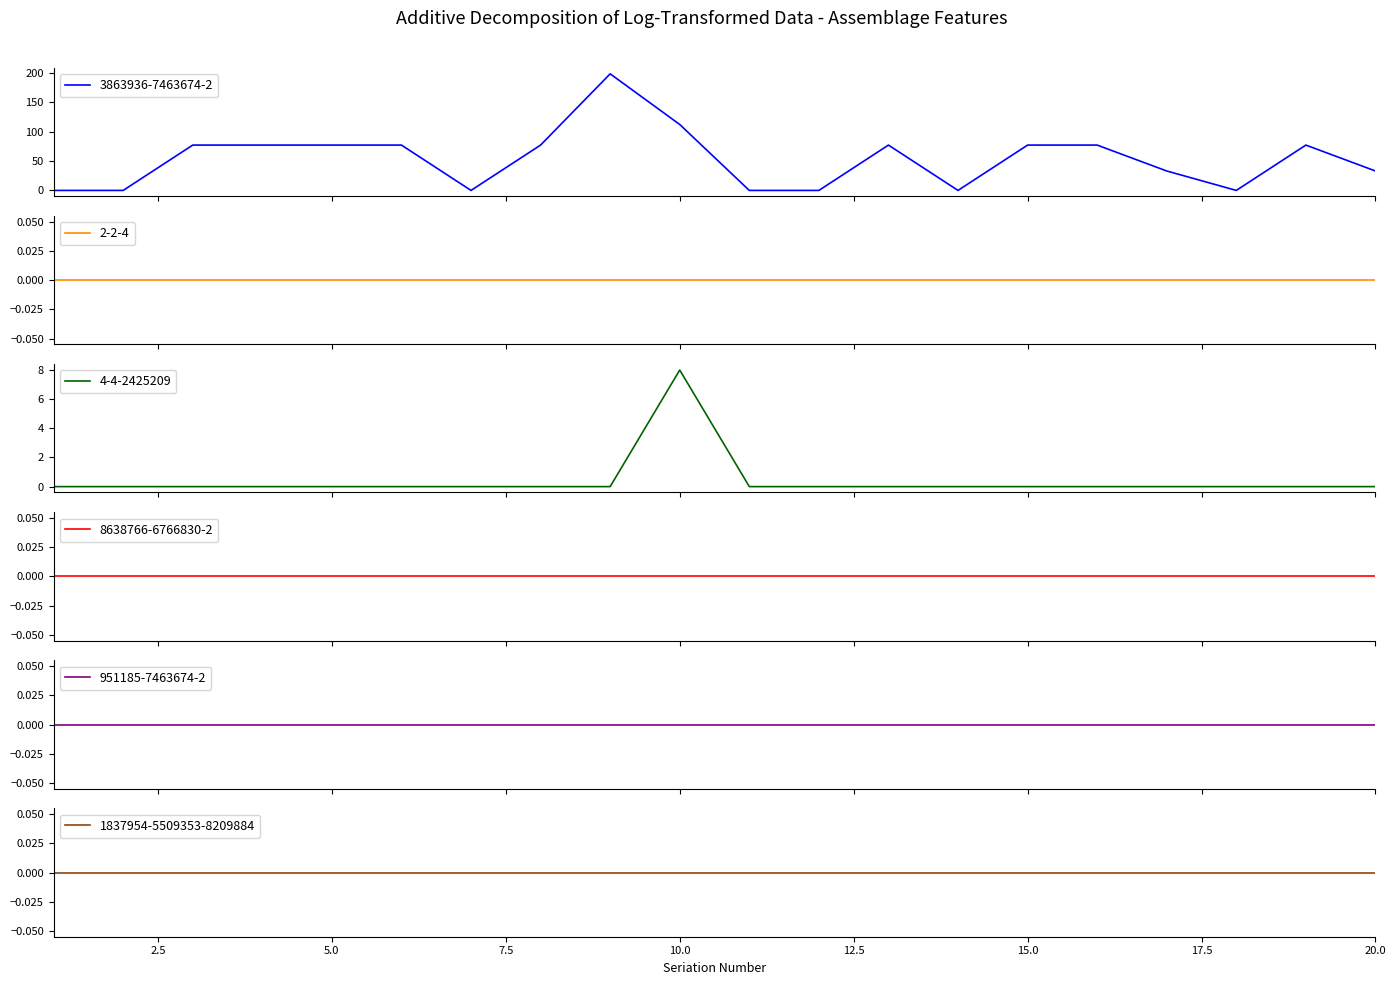

True or false: 4-4-2425209 and 1837954-5509353-8209884 cross at least once.

False